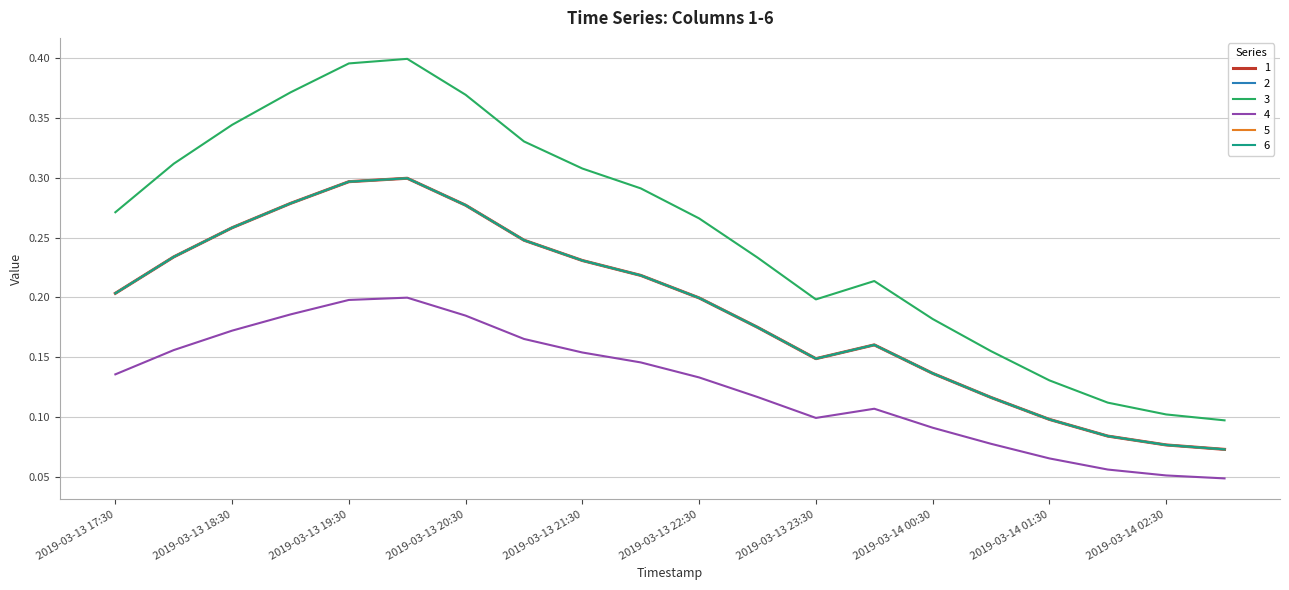

Which series has the widest spread of values?

3